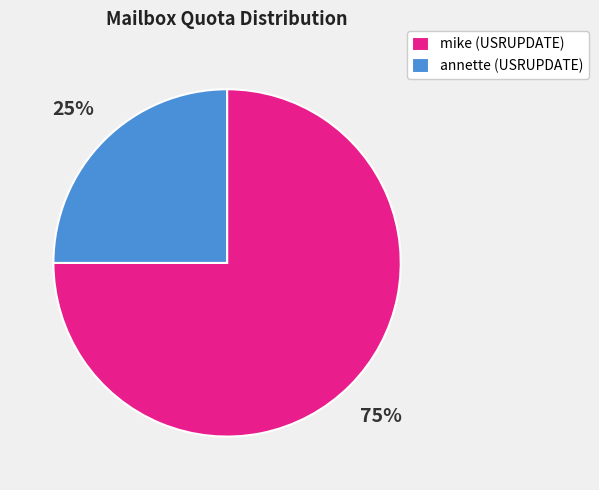

What is the ratio of the value at mike (USRUPDATE) to the value at annette (USRUPDATE)?

3.0